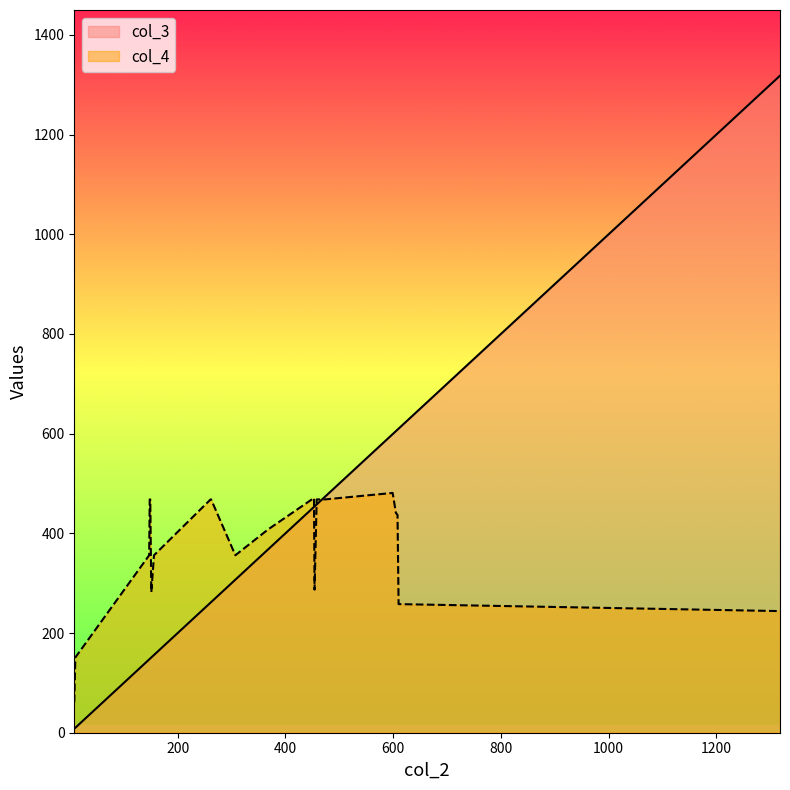

Reading right to left, what are all the values shown in this chart?

col_3: 147=147	608=608	605=605	458=458	599=599	453=453	473=473	1318=1318	454=454	262=262	149=149	610=610	307=307	148=148	156=156	261=261	151=151	368=368	10=10	8=8
col_4: 147=356	608=437	605=441	458=468	599=481	453=471	473=468	1318=244	454=287	262=468	149=468	610=258	307=356	148=468	156=356	261=468	151=282	368=408	10=151	8=61